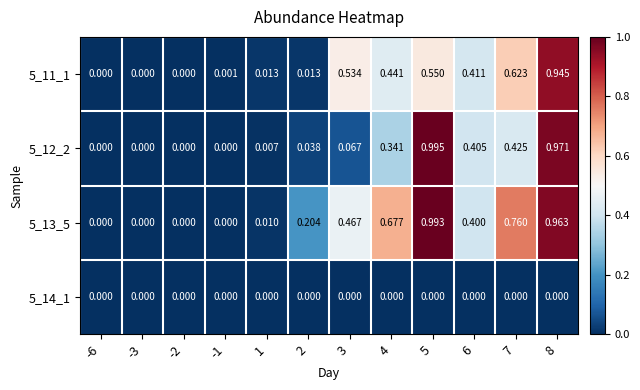

Is the value of 5_11_1 at -1 greater than the value of 5_14_1 at -2?

Yes